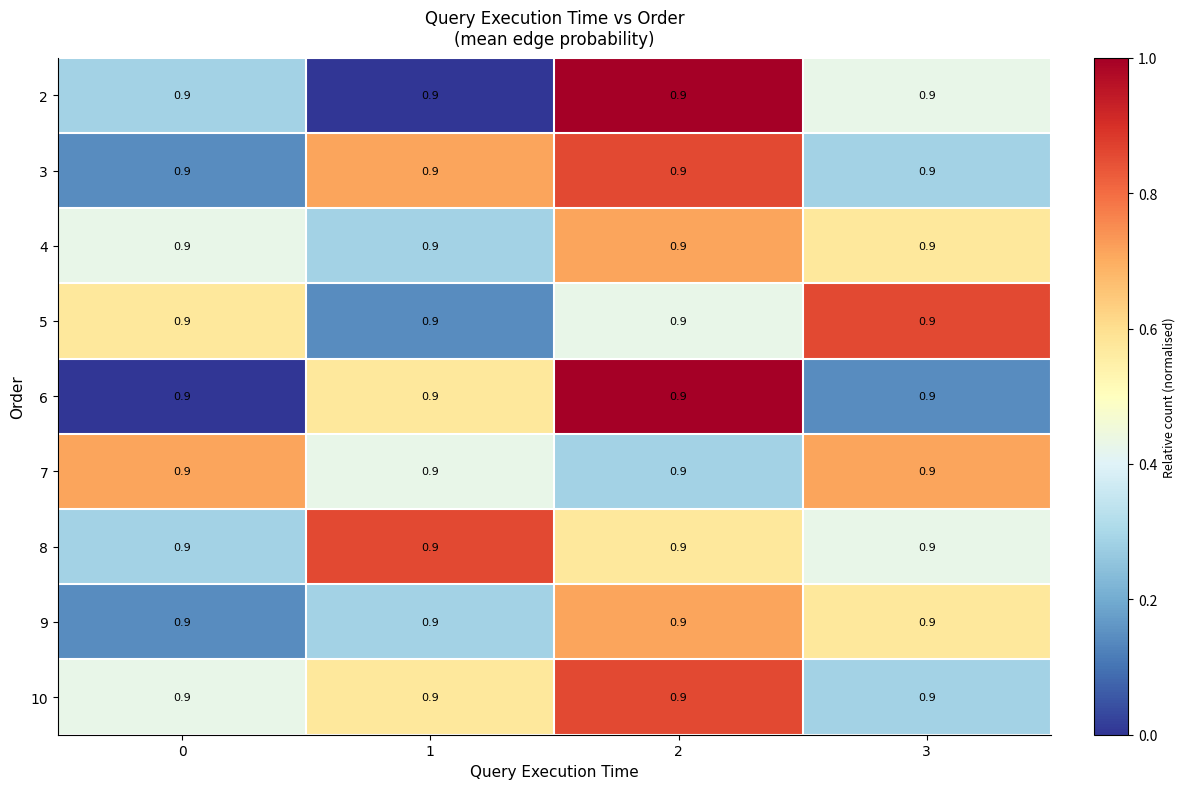

Between 1 and 3, which is larger?

3